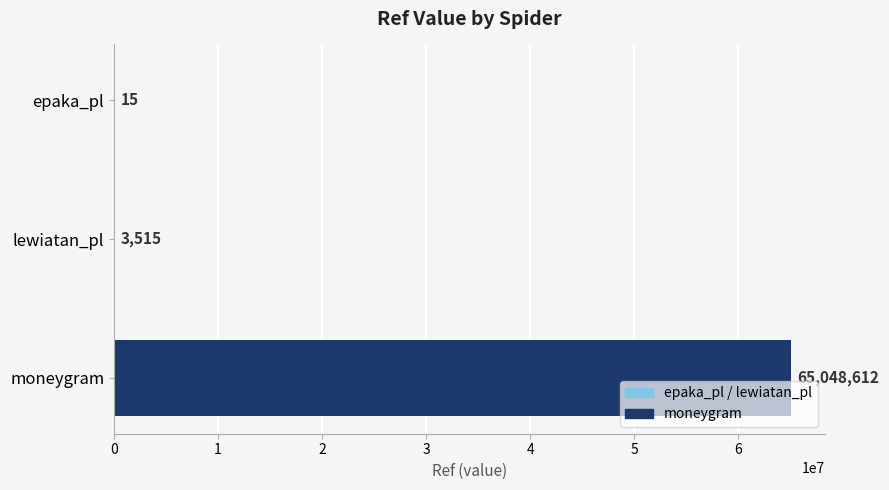

How many categories are shown in the chart?

3